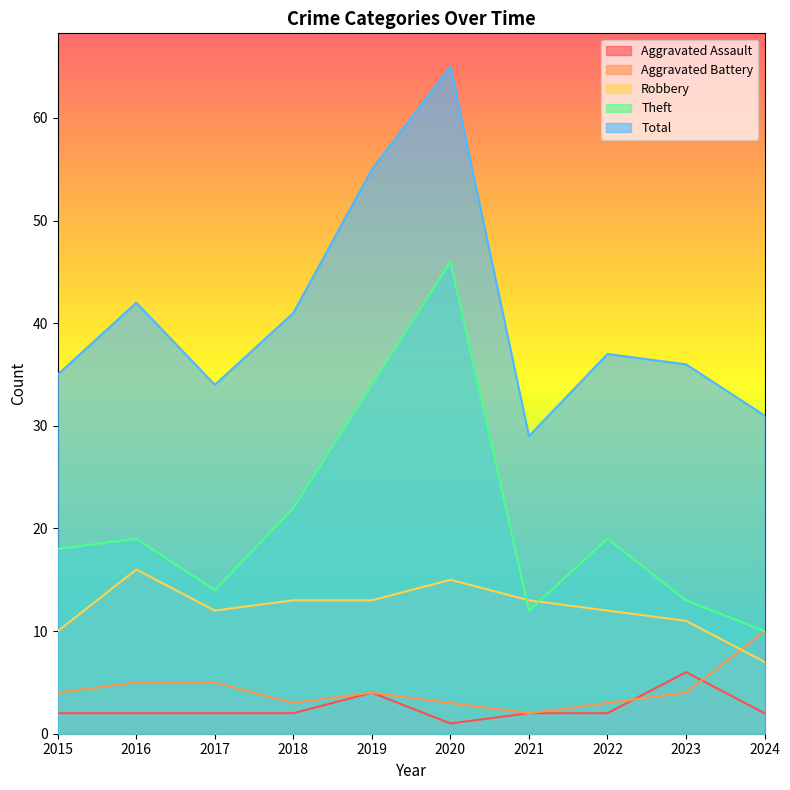

Which series has the largest total across all categories?

Total